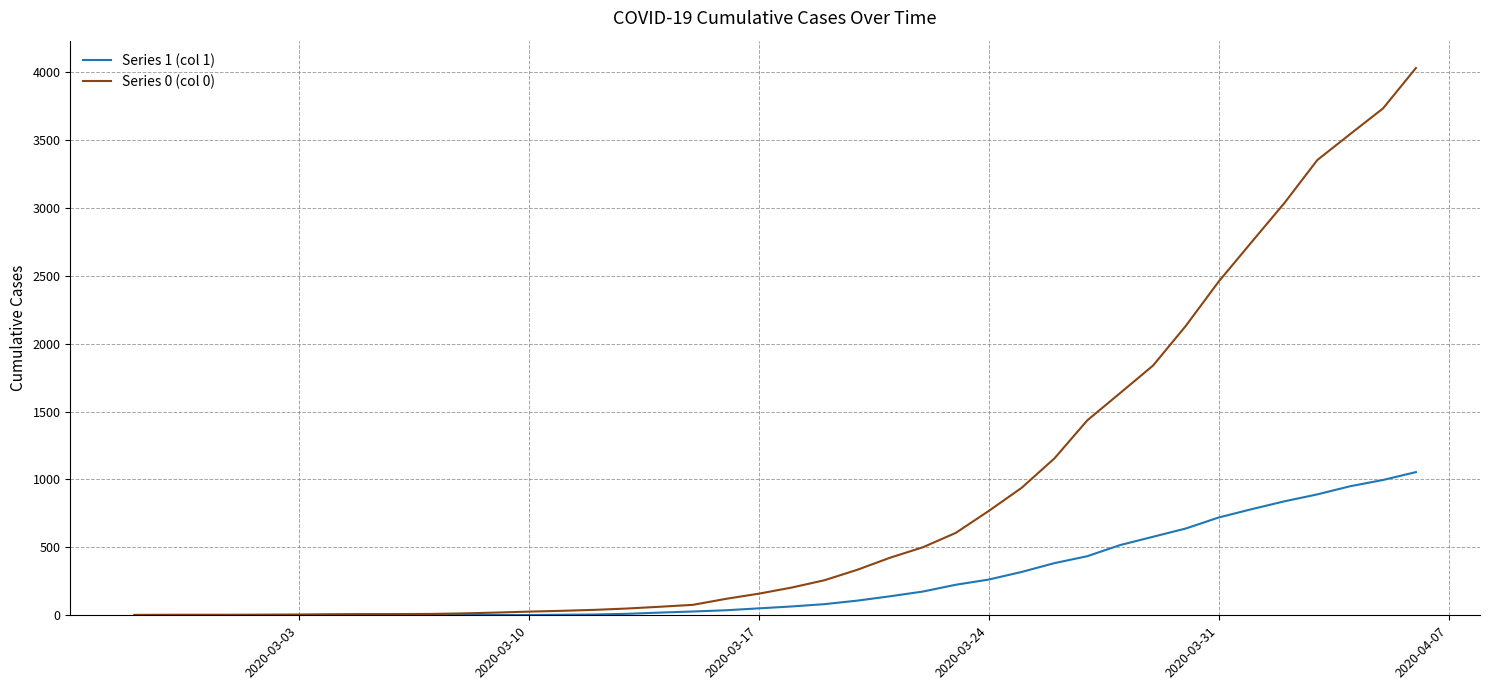

Is this an area chart (filled region under the line)?

No